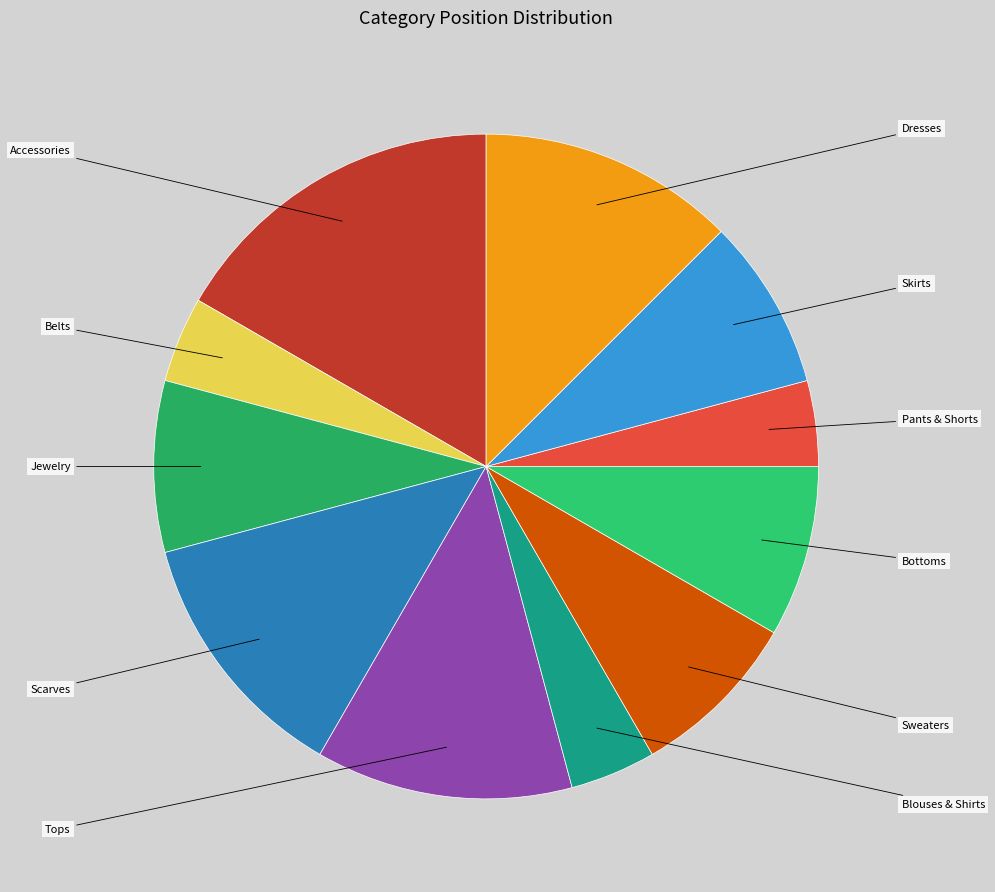

Combined, do Pants & Shorts and Tops account for over 50%?

No